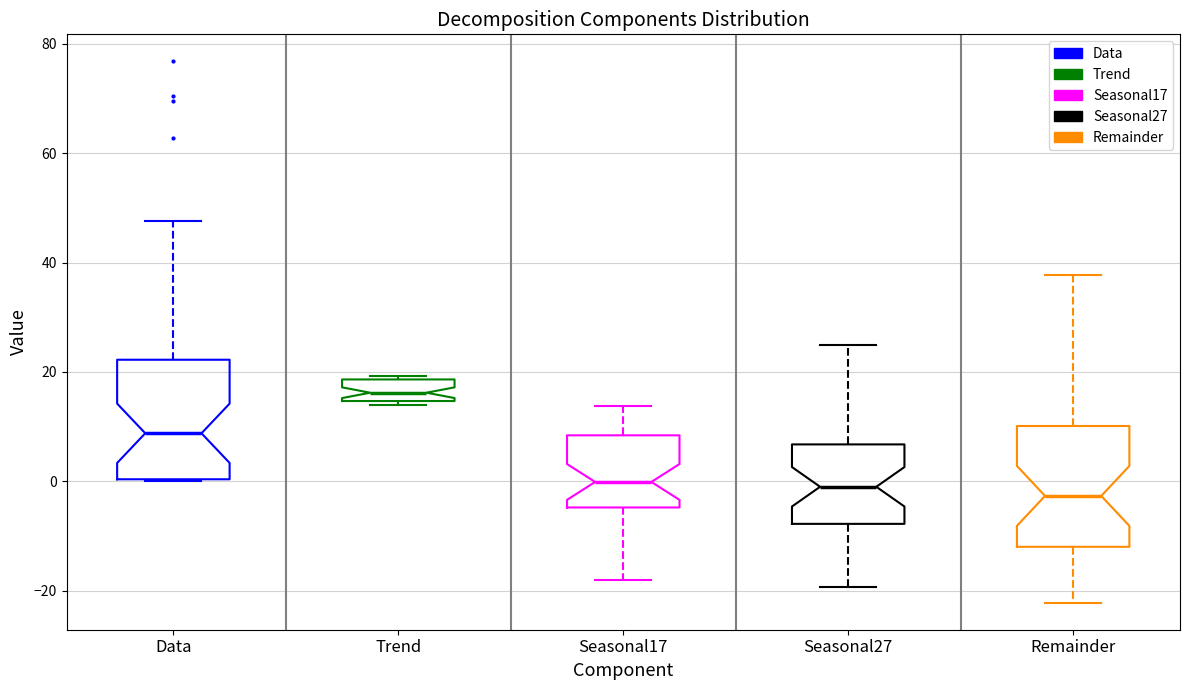

Where is the upper edge of the box for Data on the y-axis? The values are not printed on the chart, so give them approximately, as read against the axis.

22